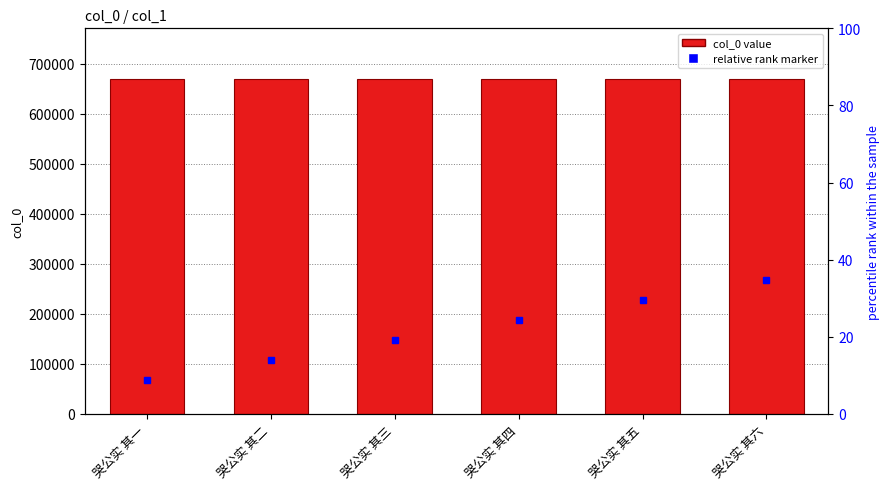

Rank the categories by value from lowest to highest.

哭公实 其一, 哭公实 其二, 哭公实 其三, 哭公实 其四, 哭公实 其五, 哭公实 其六